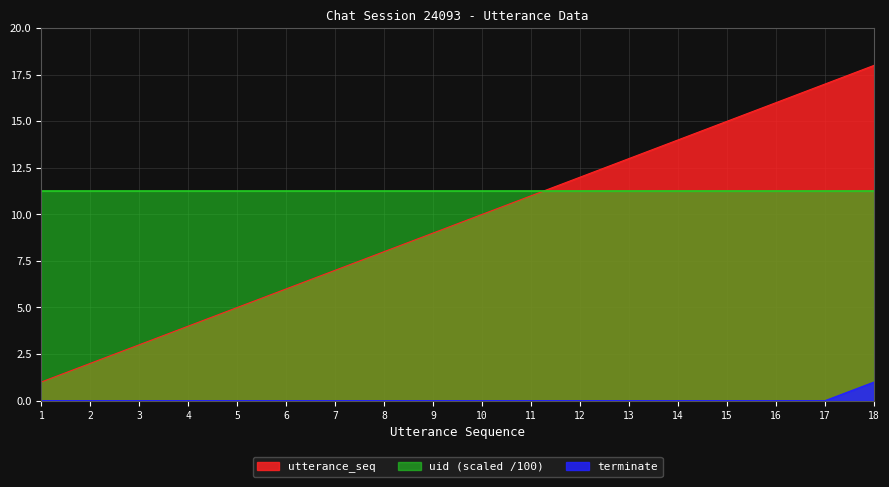

How many categories are shown in the chart?

18